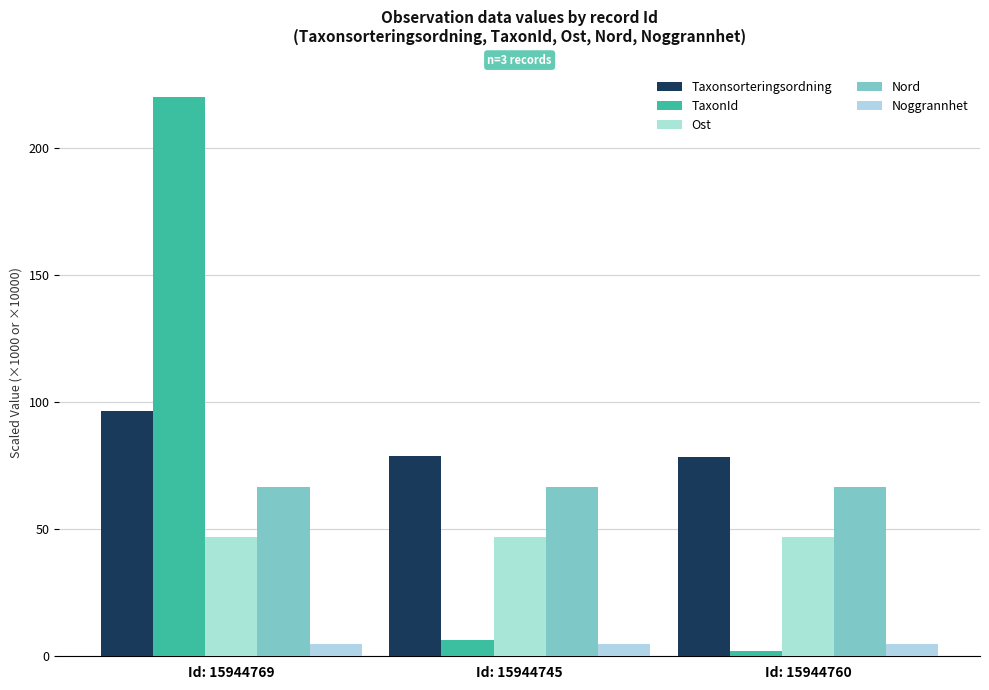

Which series has the largest total across all categories?

Taxonsorteringsordning